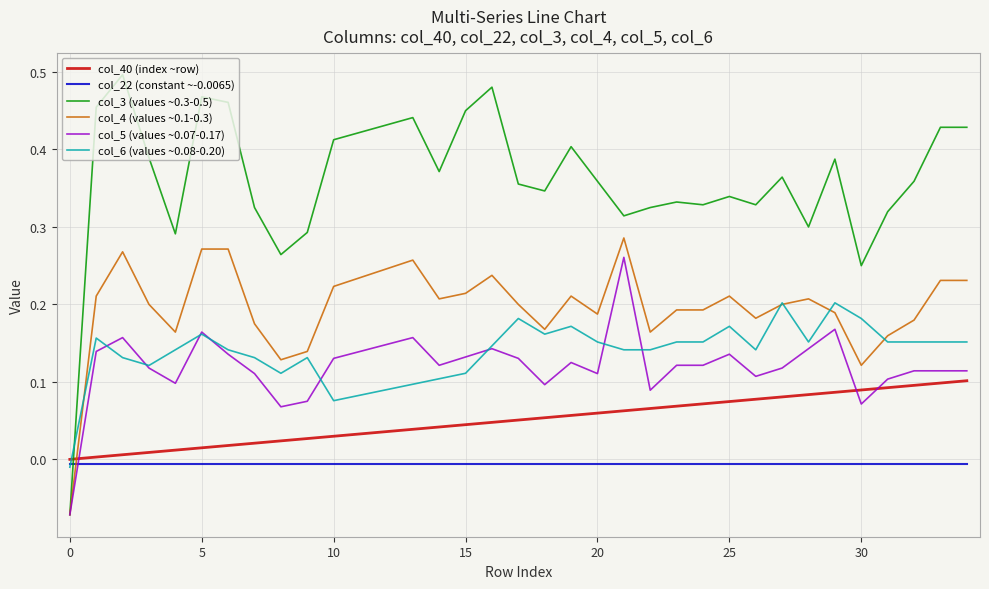

Which series has the widest spread of values?

col_3 (values ~0.3-0.5)